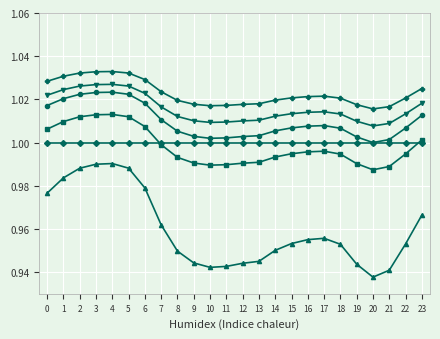

What is the total value across all series at 20?

5.9